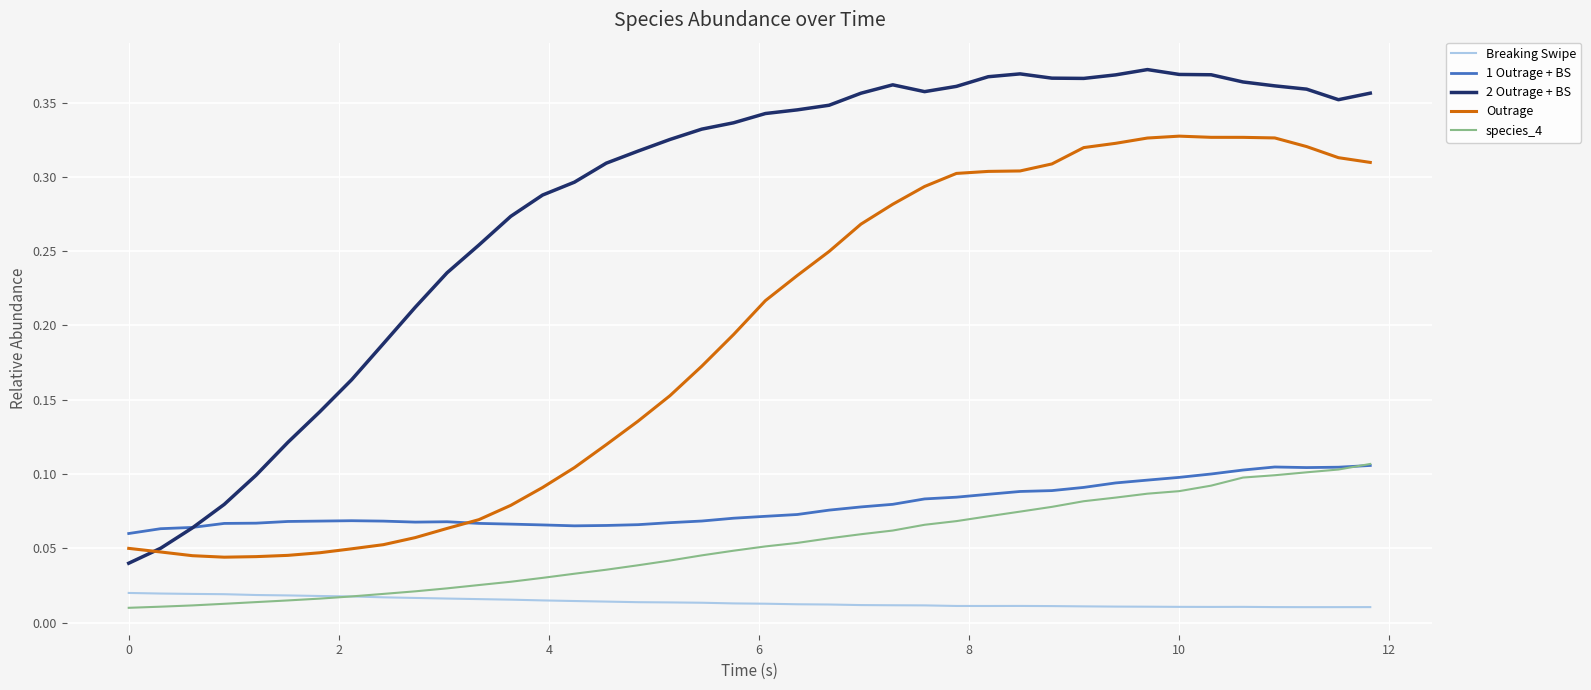

True or false: 1 Outrage + BS and Breaking Swipe intersect in this chart.

False